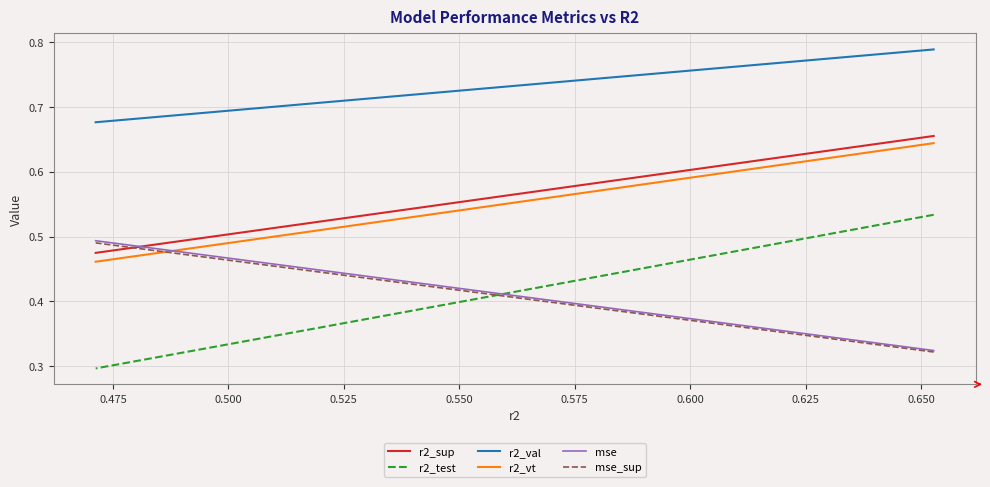

The value of r2_test at 0.475 is 0.9. True or false?

False